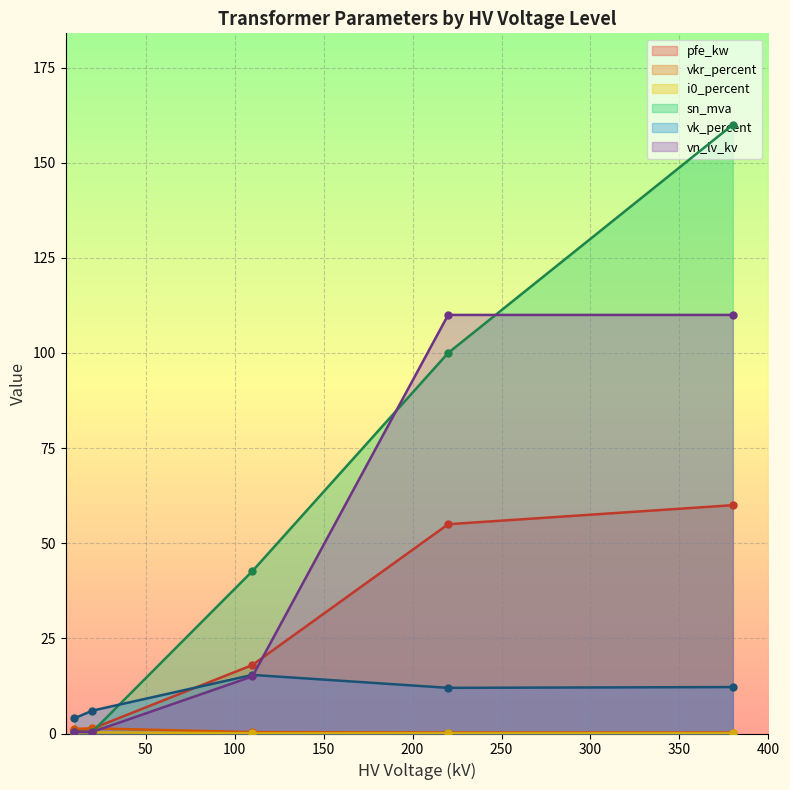

True or false: pfe_kw has more than 2 points higher than both neighbors.

False